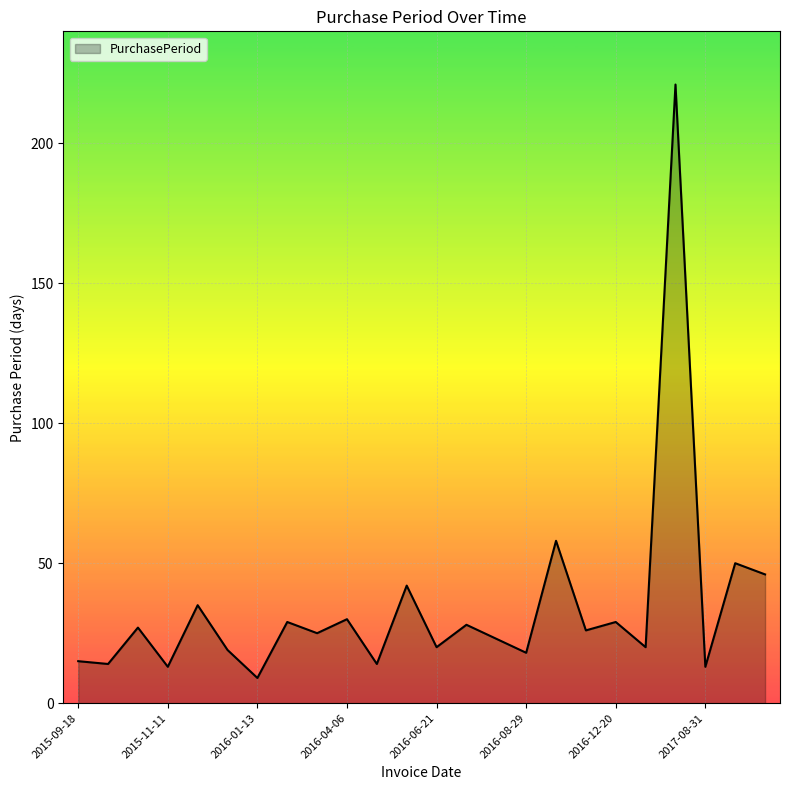

What is the difference between the maximum and minimum values?

212